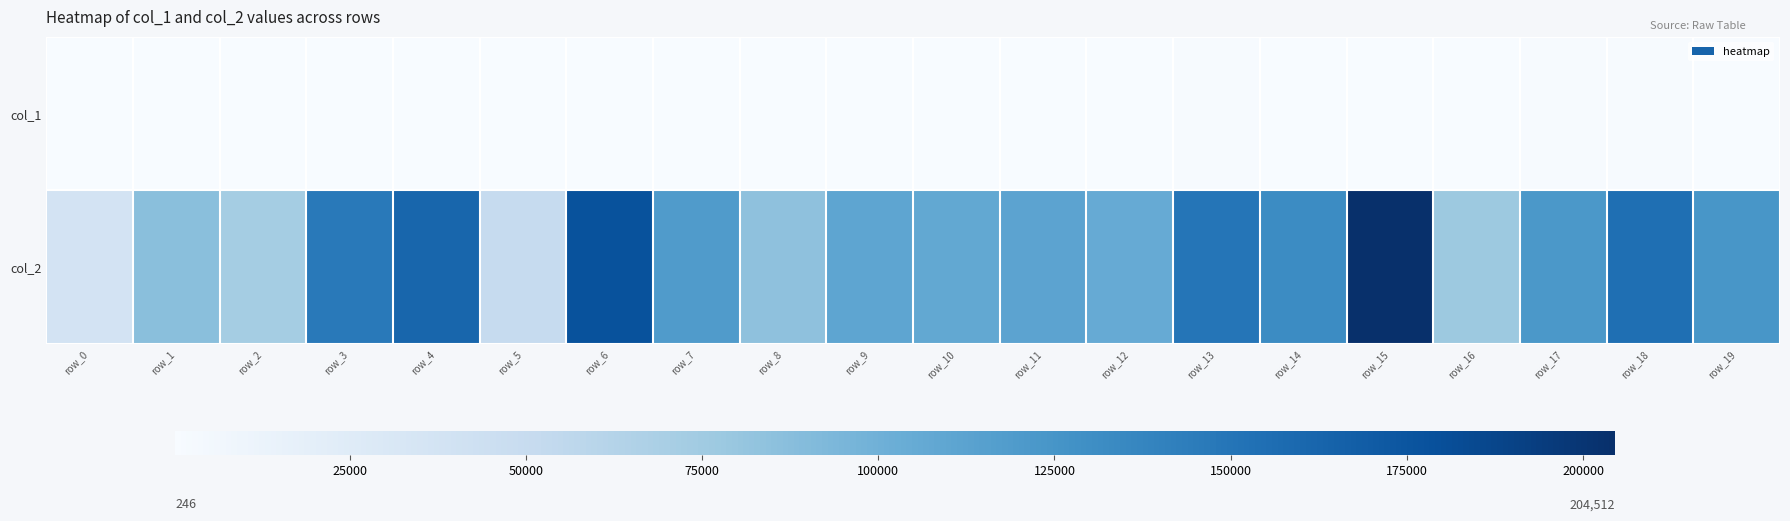

What is the minimum value shown in the chart?

246